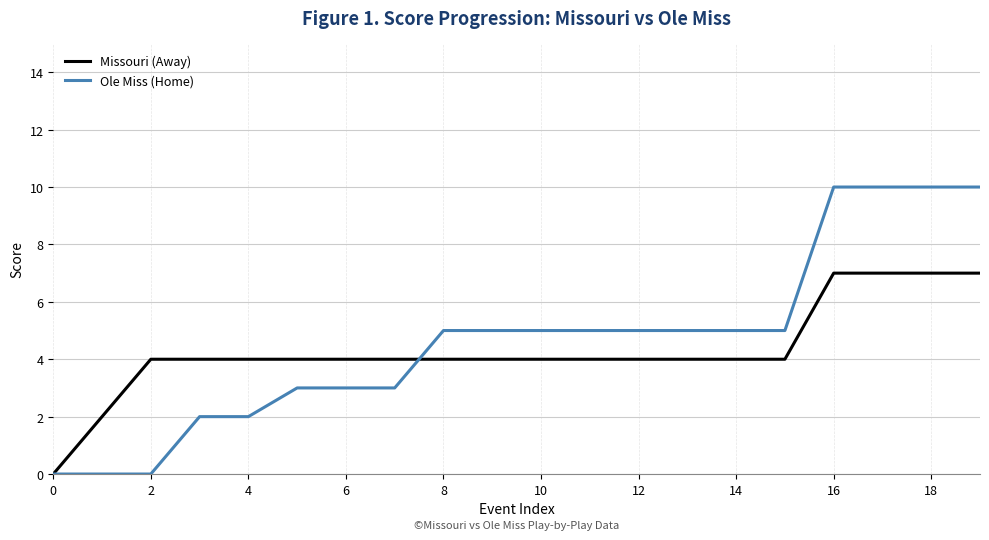

Rank the series by their average value, from lowest to highest.

Missouri (Away), Ole Miss (Home)